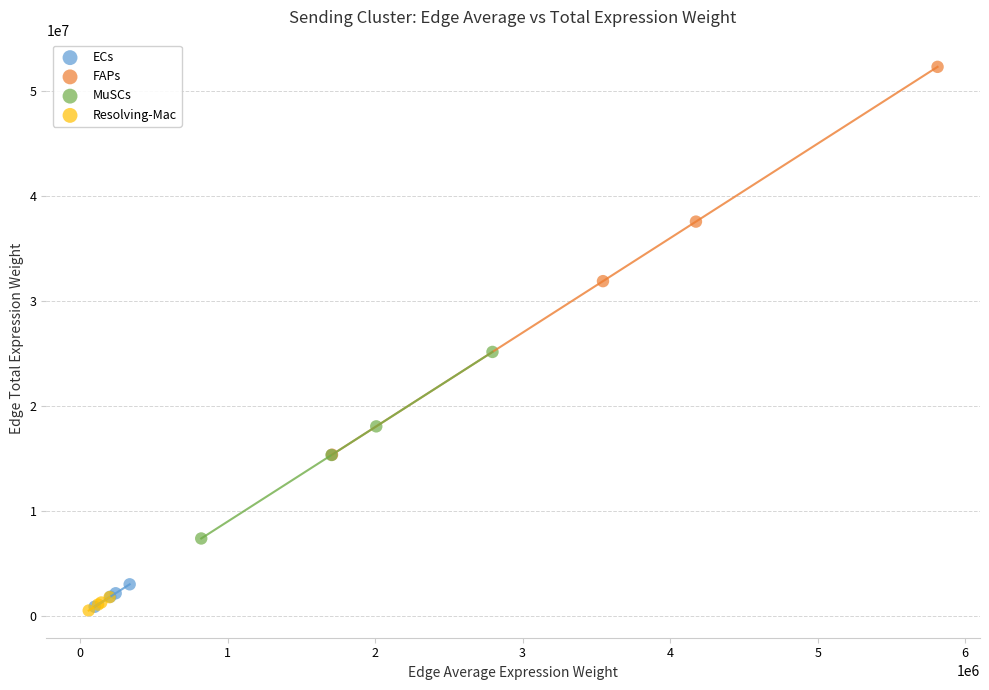

Which series contains the highest Y value?

FAPs